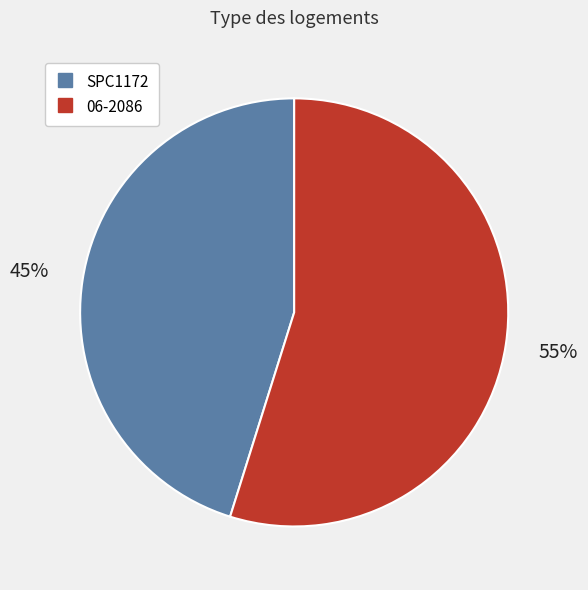

Do 06-2086 and SPC1172 together represent more than half of the pie?

Yes